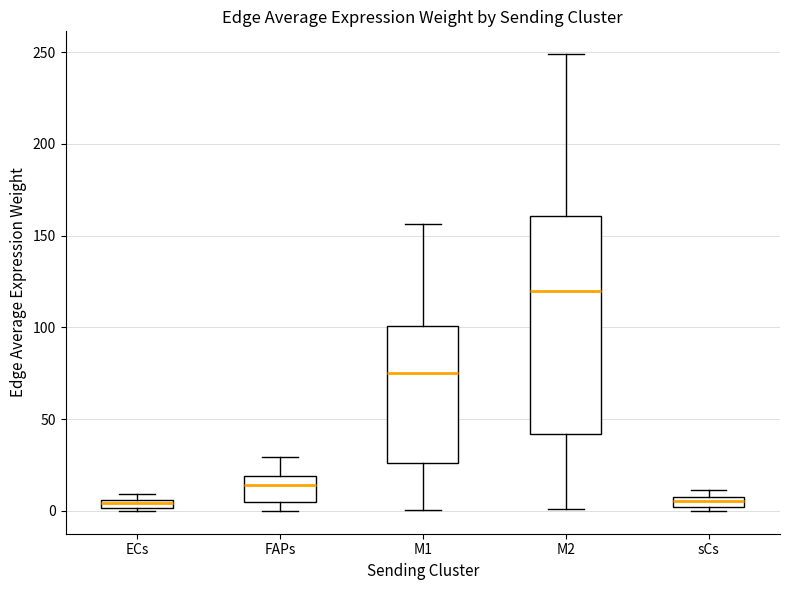

Where is the upper edge of the box for sCs on the y-axis? The values are not printed on the chart, so give them approximately, as read against the axis.

5